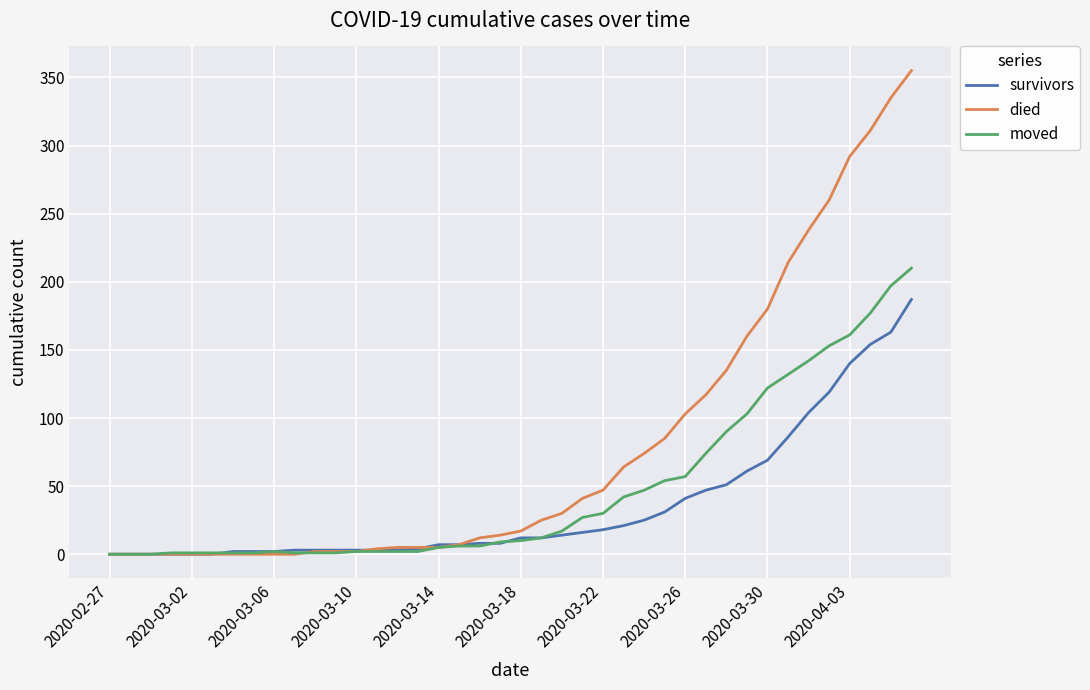

Which series has the largest range (max minus min)?

died